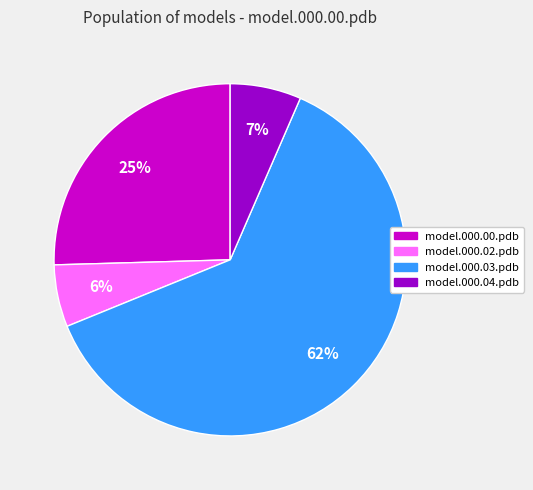

Rank the categories by value from lowest to highest.

model.000.02.pdb, model.000.04.pdb, model.000.00.pdb, model.000.03.pdb